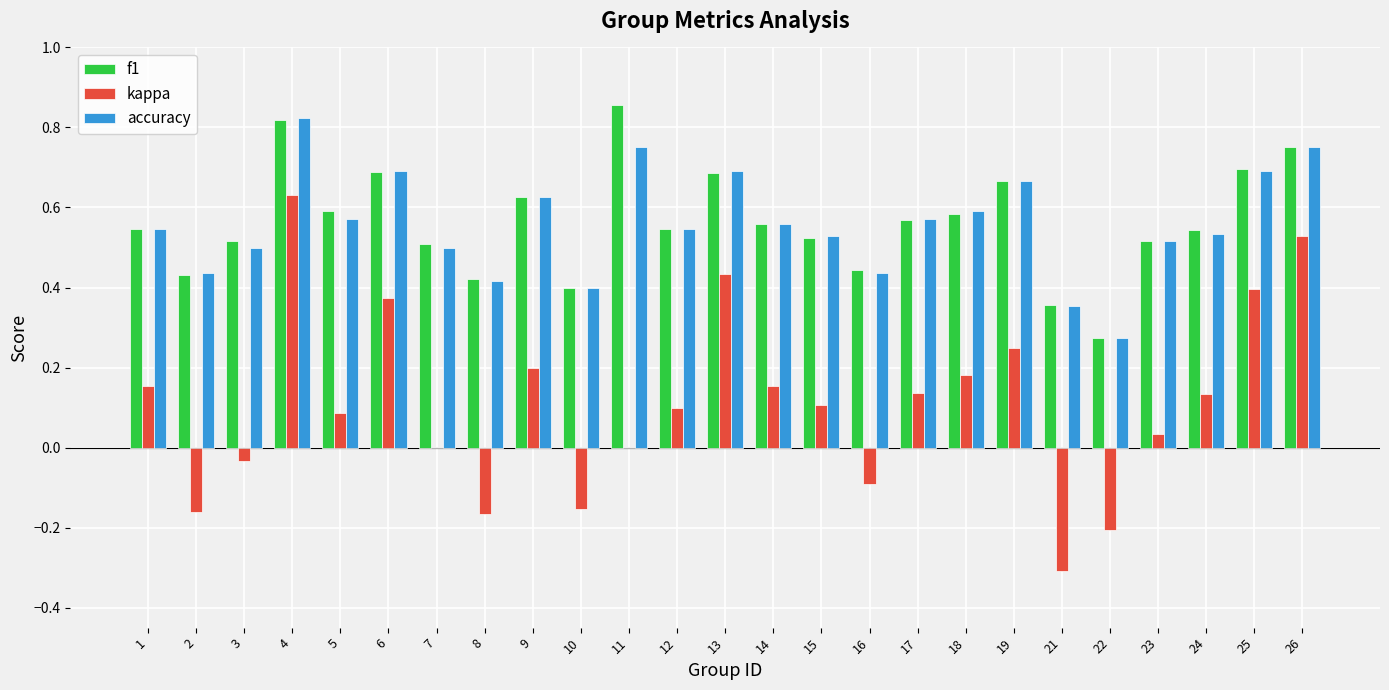

The kappa series shows -0.5 at 11. True or false?

False